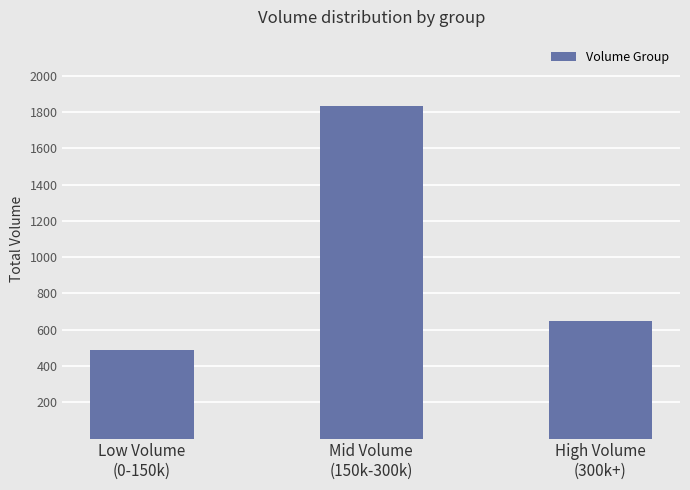

At which category does the chart reach its minimum across all series?

Low Volume
(0-150k)